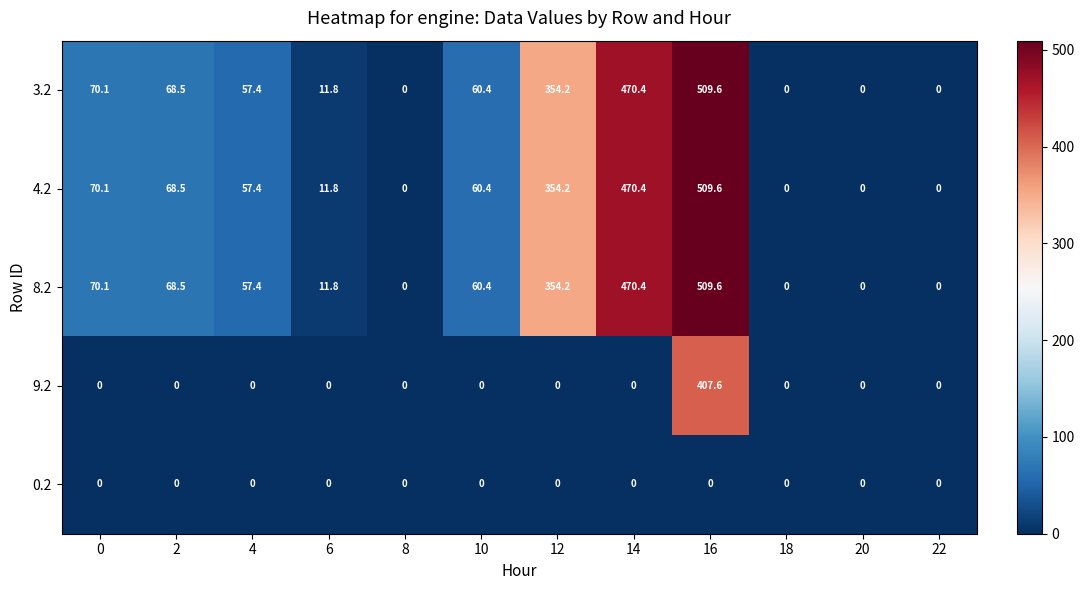

What is the maximum value for 3.2?

509.6